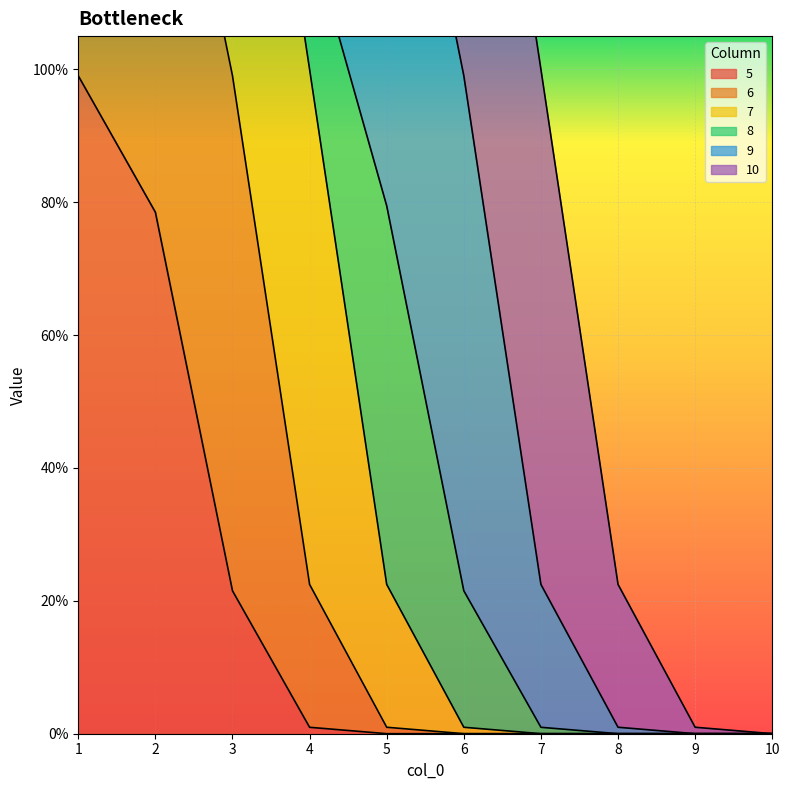

True or false: 5 has more than 0 interior local peaks.

False